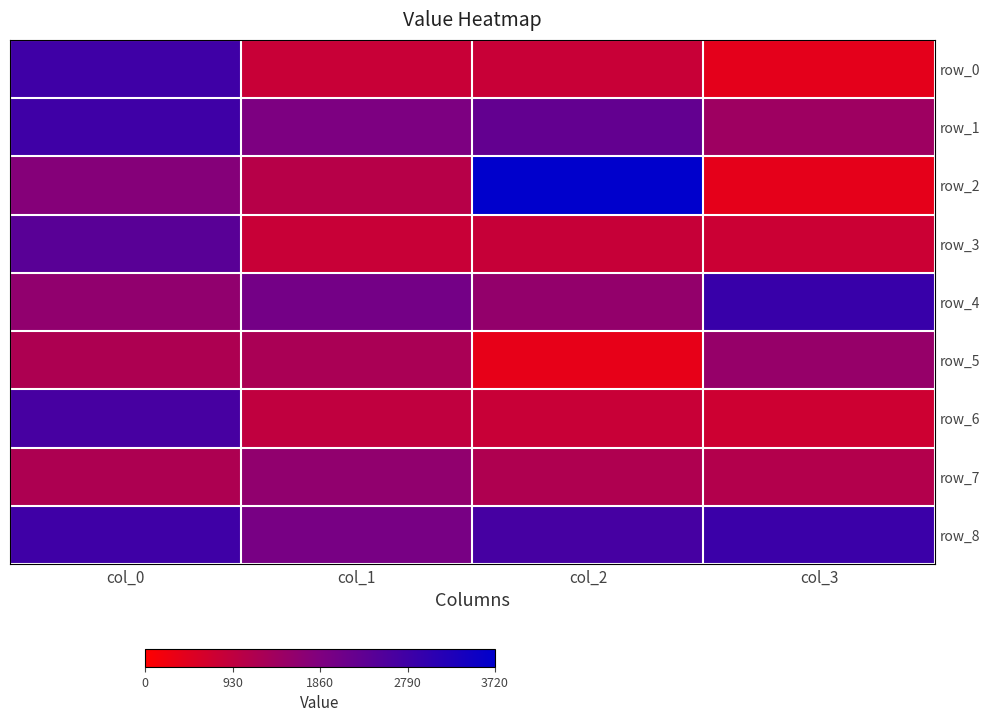

What is the difference between the maximum and minimum values in the row_0 series?

2400.0